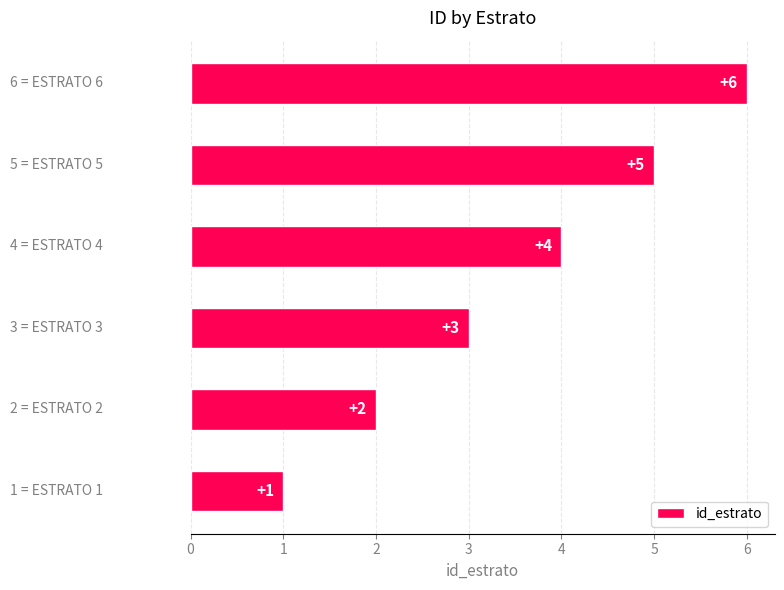

What is the difference between the second highest and second lowest values?

3